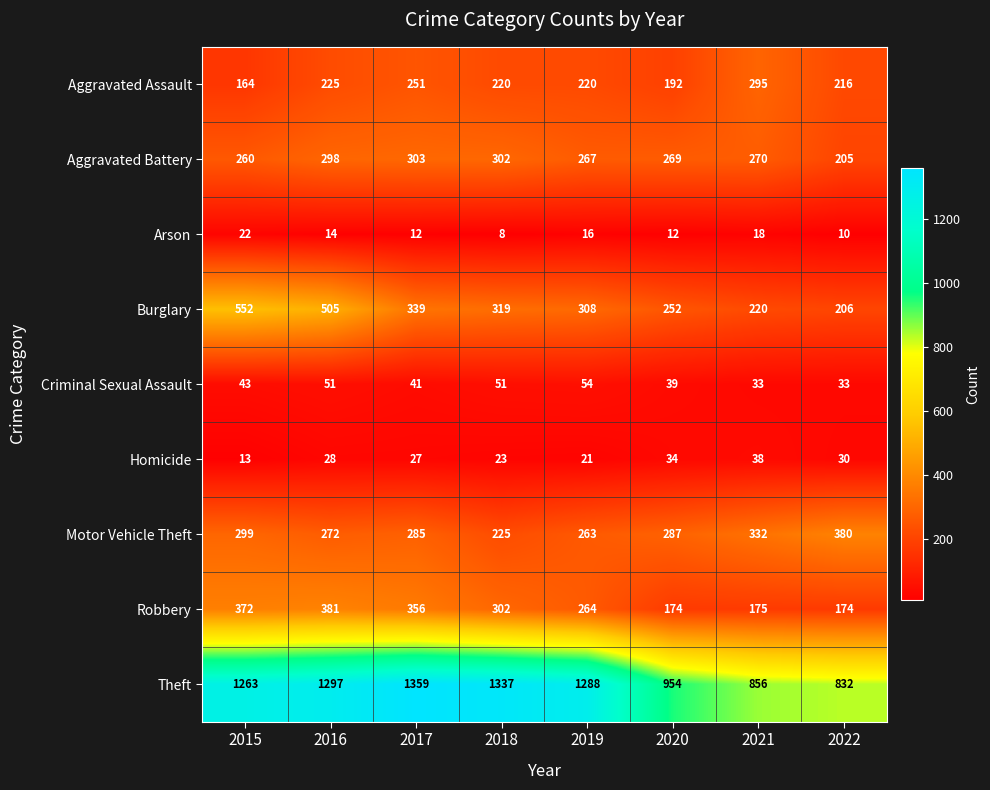

What is the highest value of the Arson series?

22